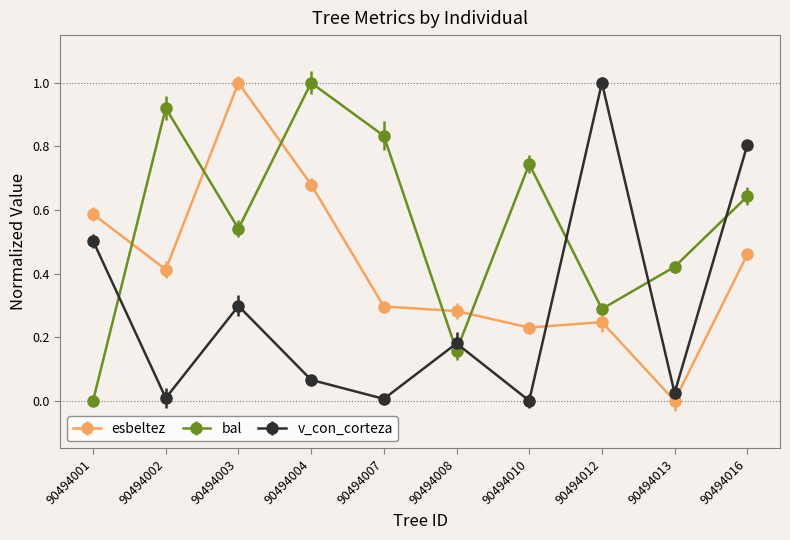

At which category does bal reach its first local valley?

90494003